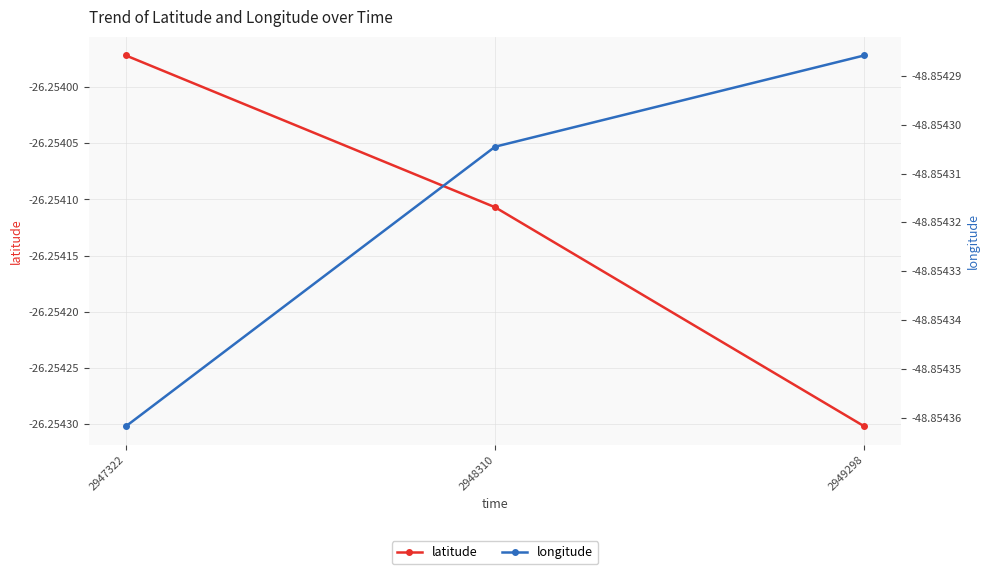

List the labels in order of longitude value, smallest first.

2947322, 2948310, 2949298